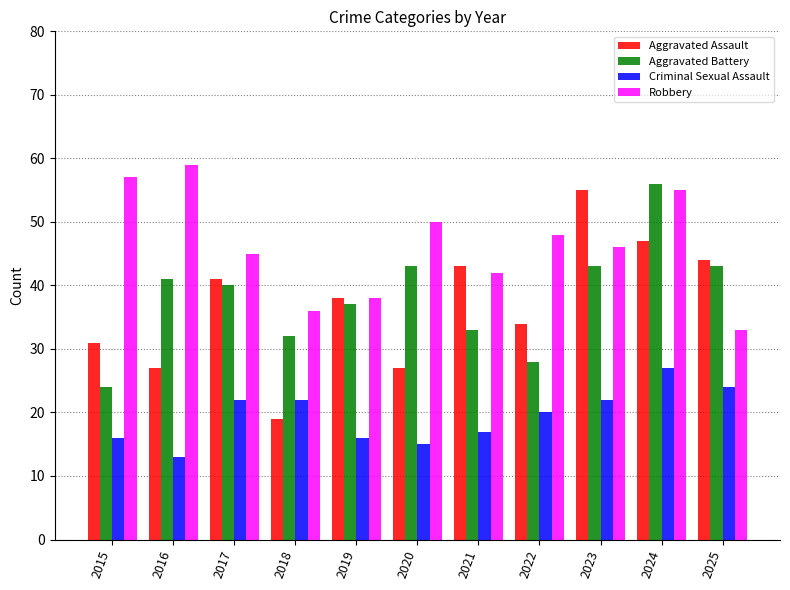

What is the sum of the Aggravated Battery values at 2024 and 2018?

88